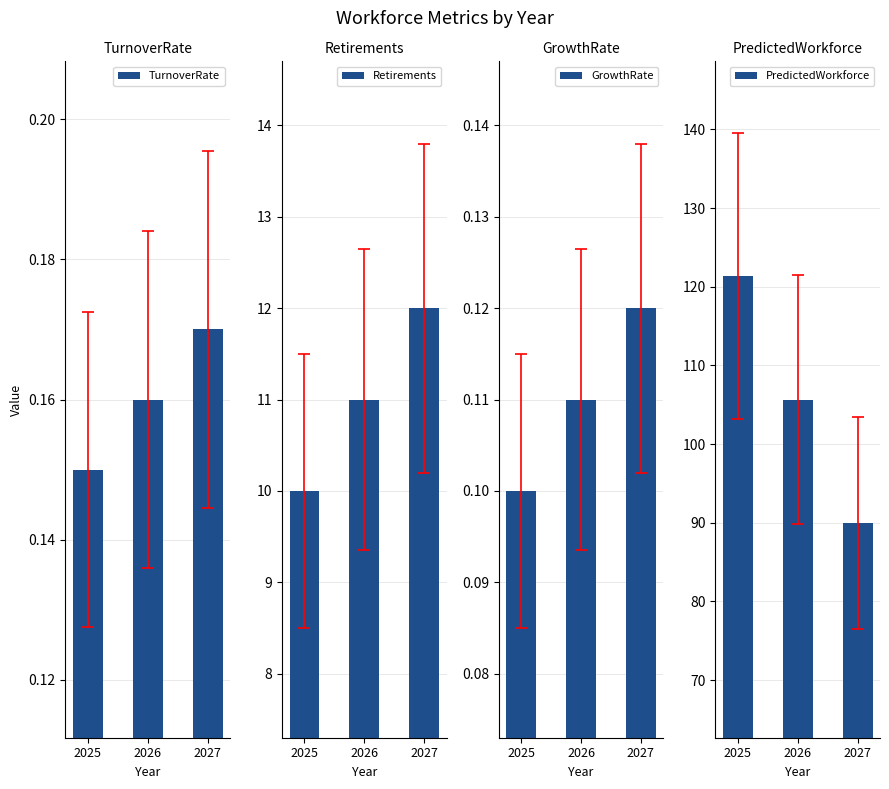

Which has a higher value, 2025 or 2027?

2027